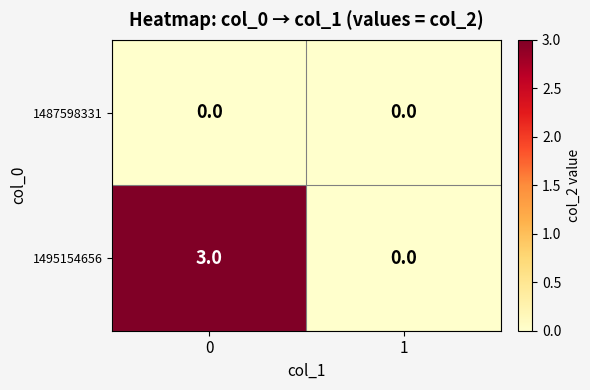

How many categories are shown in the chart?

2